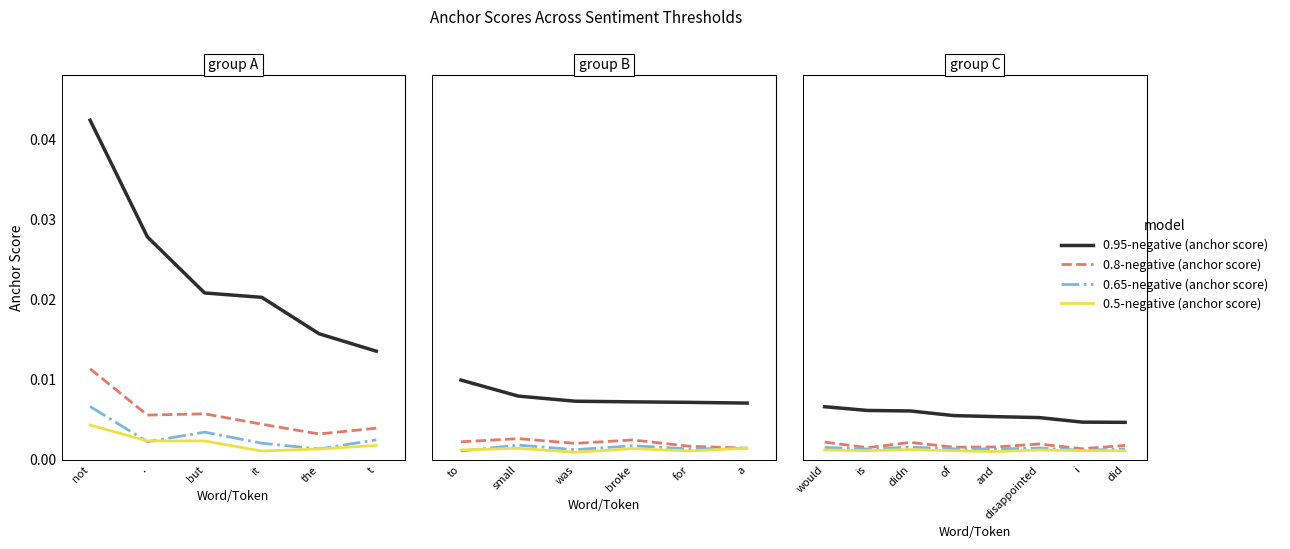

True or false: 0.95-negative (anchor score) has more than 0 interior local peaks.

False